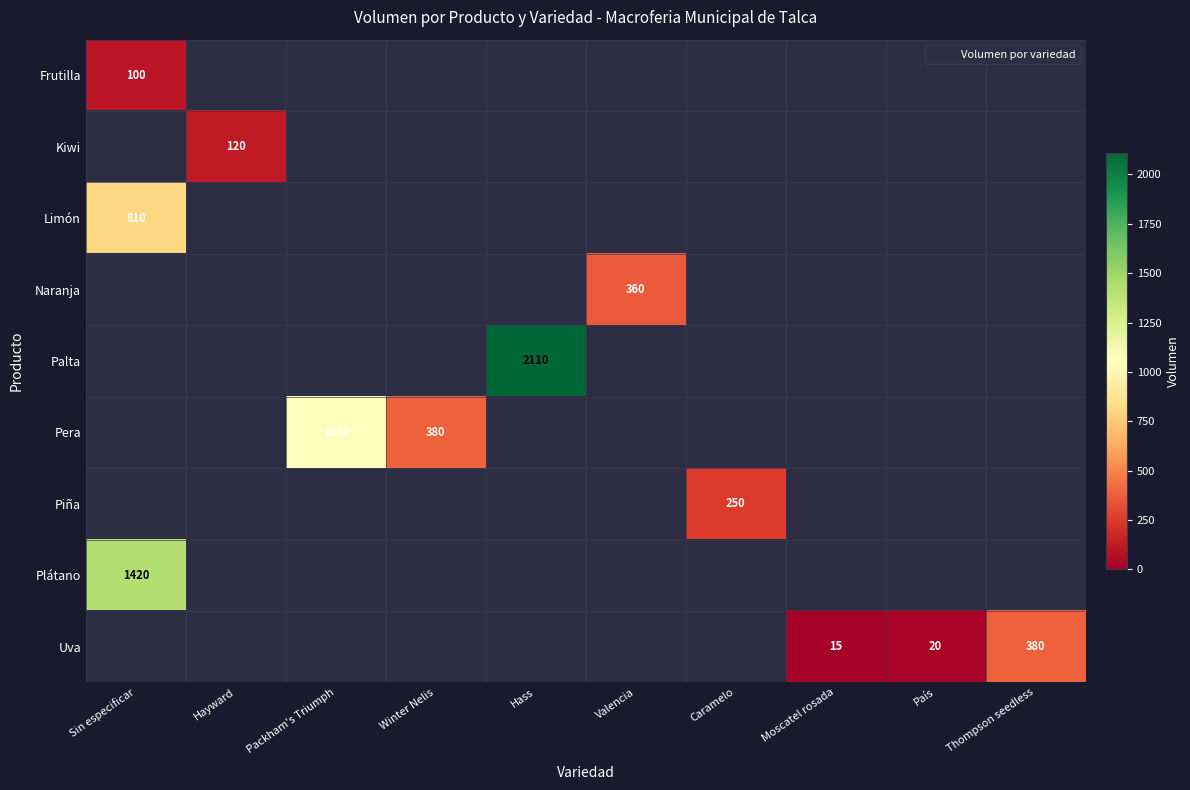

At how many categories does at least one series exceed 1991?

1